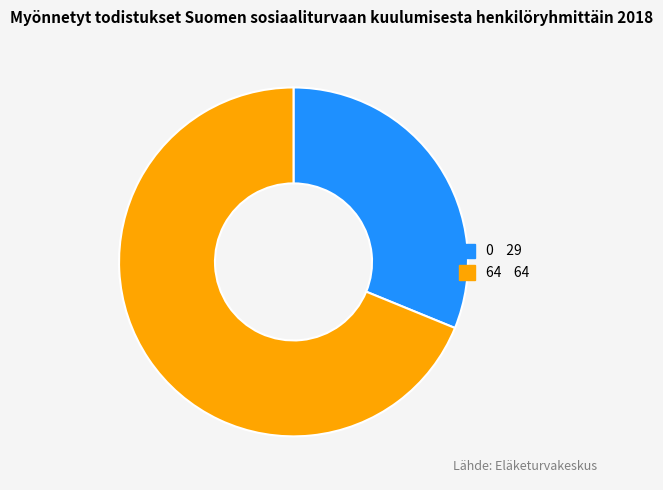

Is there any slice that represents more than half of the pie?

Yes